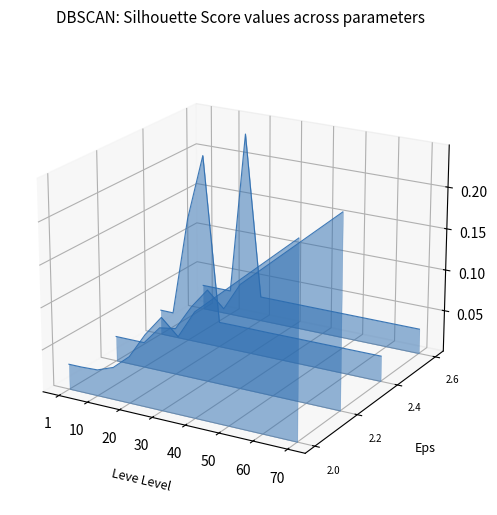

How many lines are shown in the chart?

4